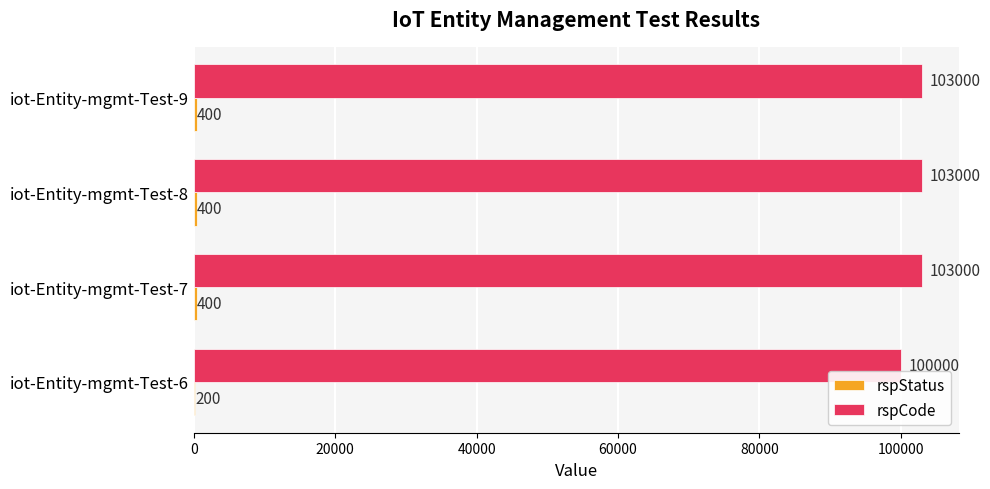

The rspCode series shows 103000 at iot-Entity-mgmt-Test-9. True or false?

True